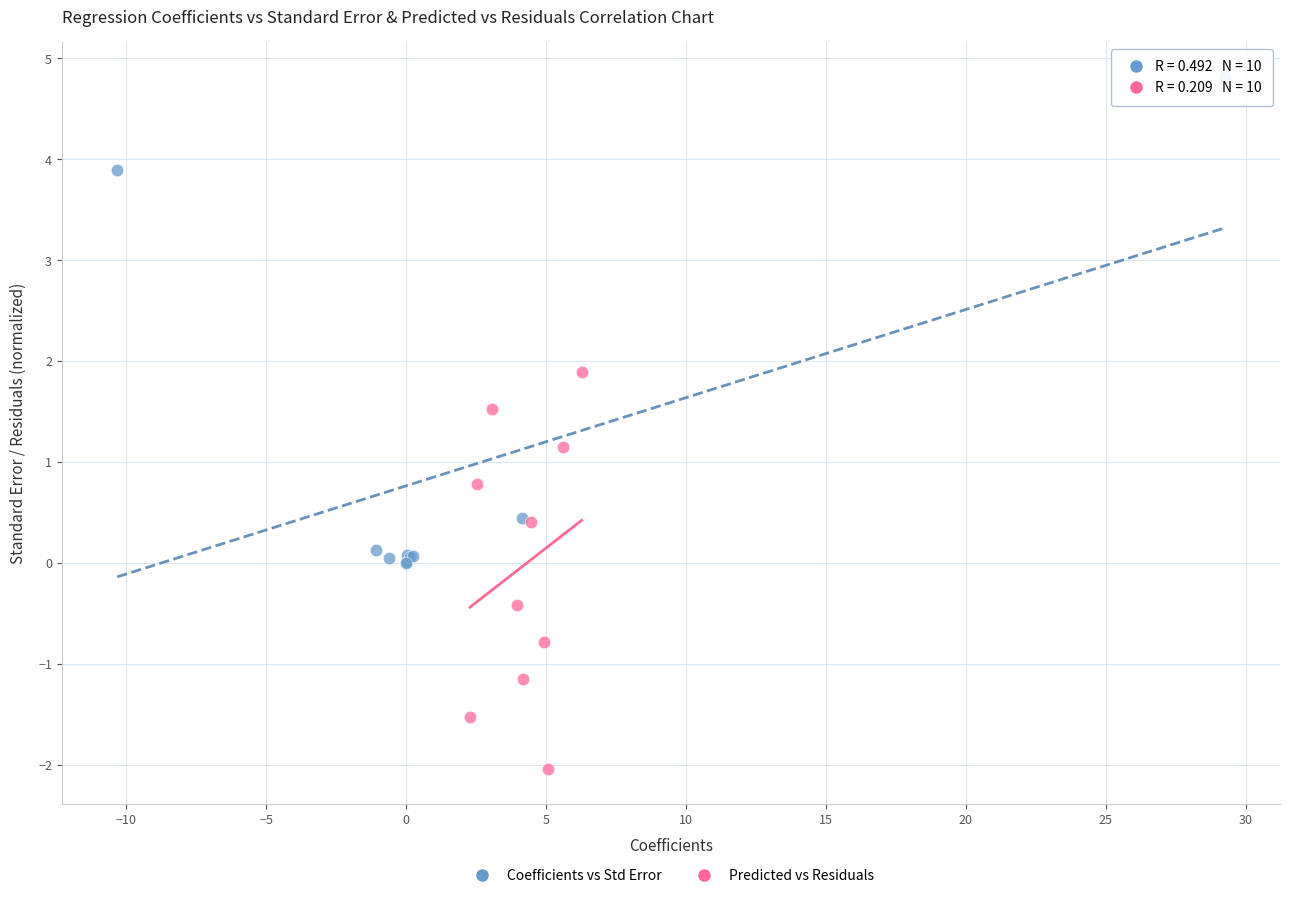

Which series has the largest Y range (max minus min)?

Coefficients vs Std Error